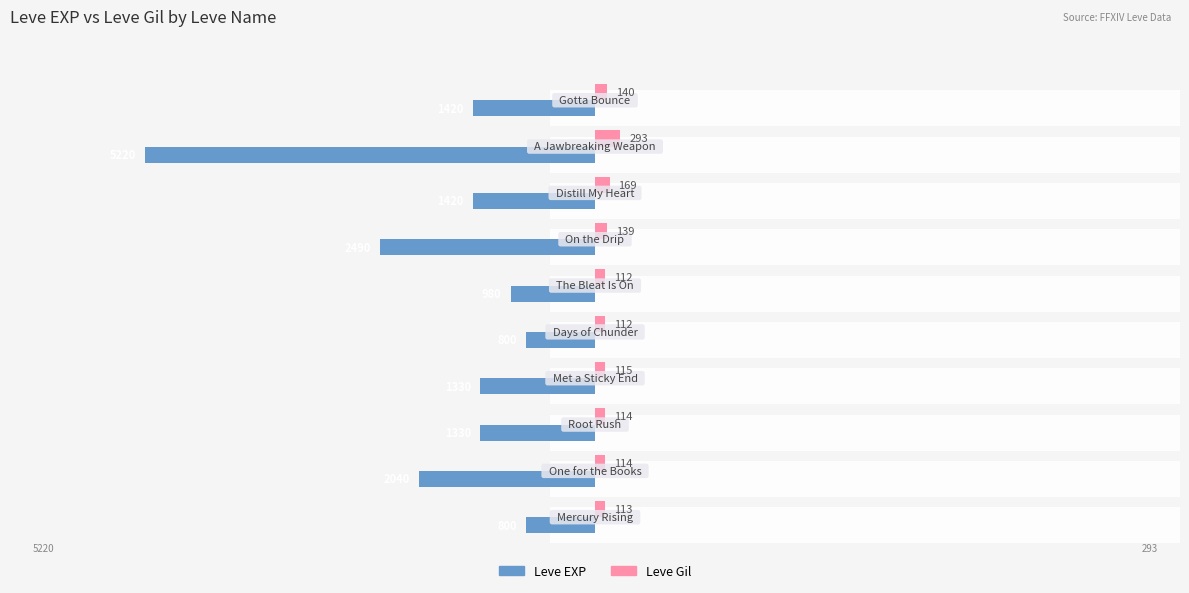

What is the smallest value displayed?

-5220